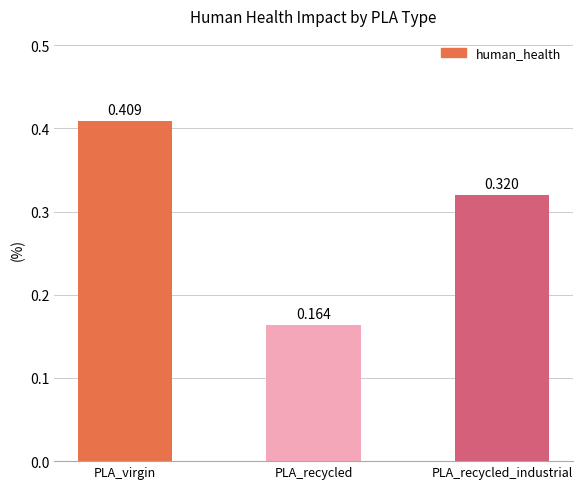

What is the label of the 1st bar from the right?

PLA_recycled_industrial